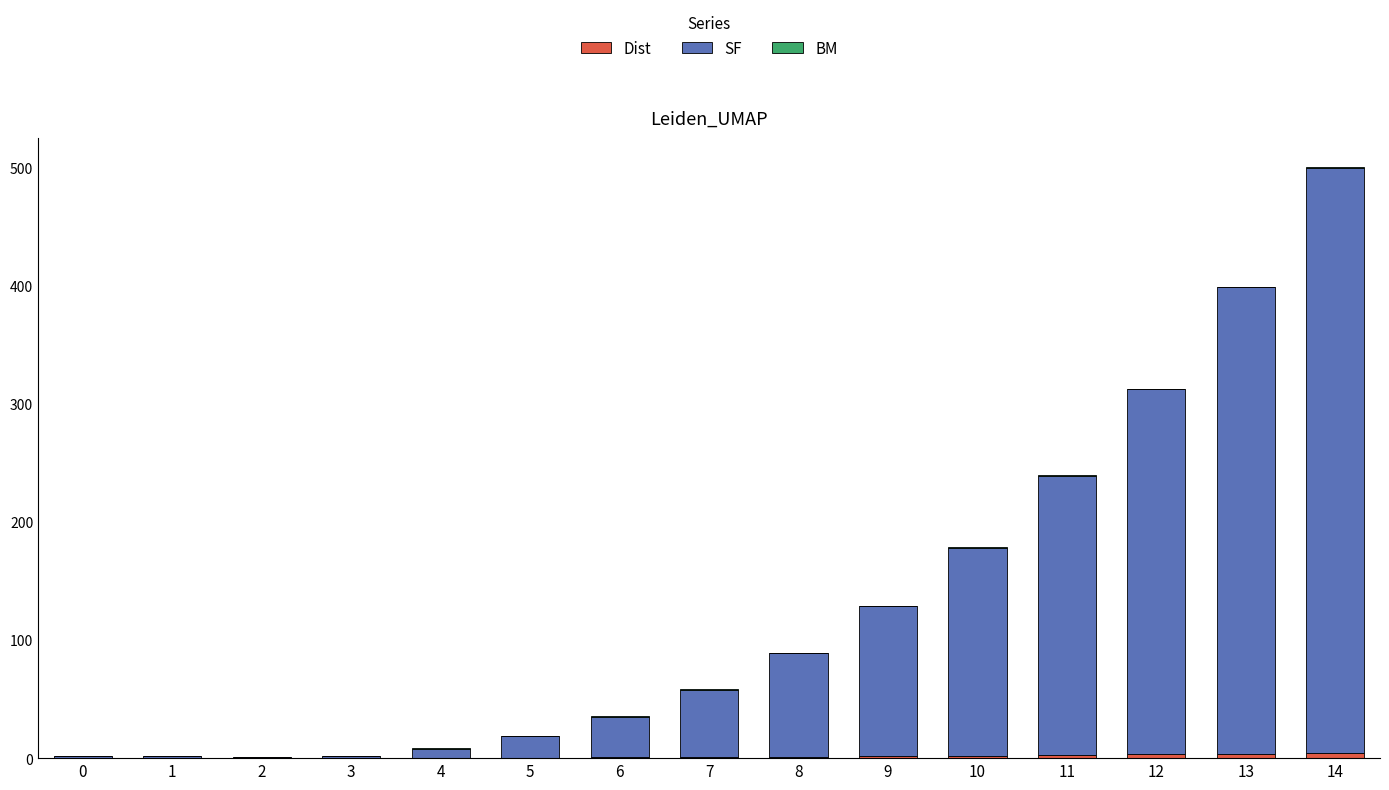

Is it true that Dist equals 0.1 at 4?

False